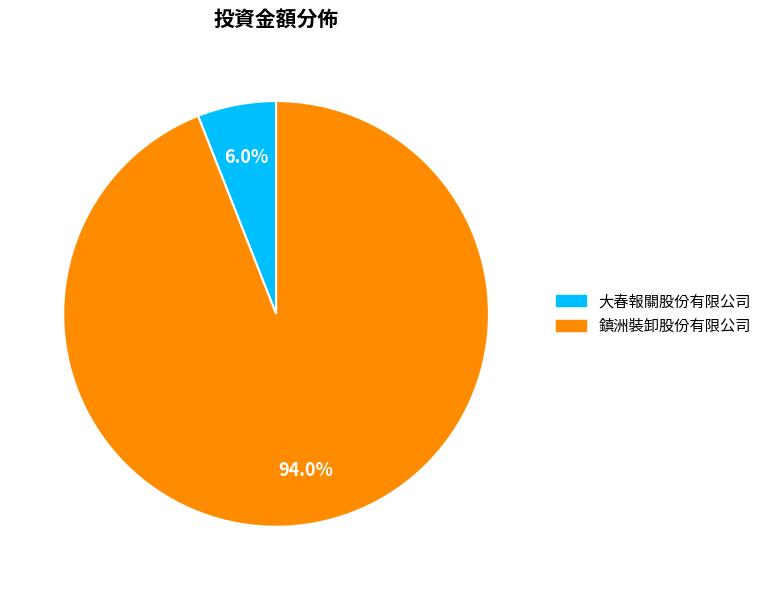

To the nearest percent, what portion does 大春報關股份有限公司 represent?

6%